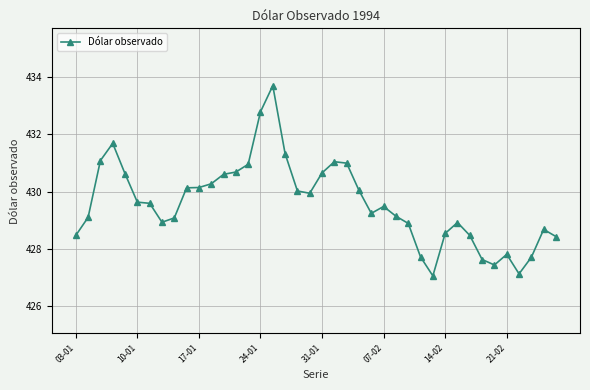

True or false: there are more than 2 points higher than both neighbors.

True